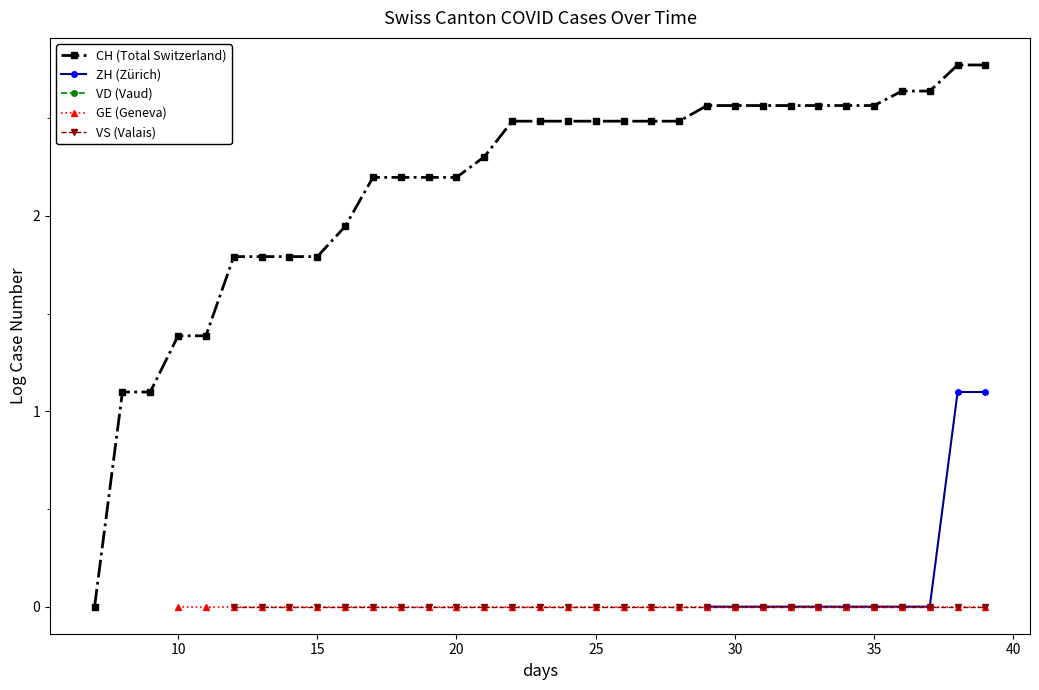

How many distinct data groups are displayed?

5